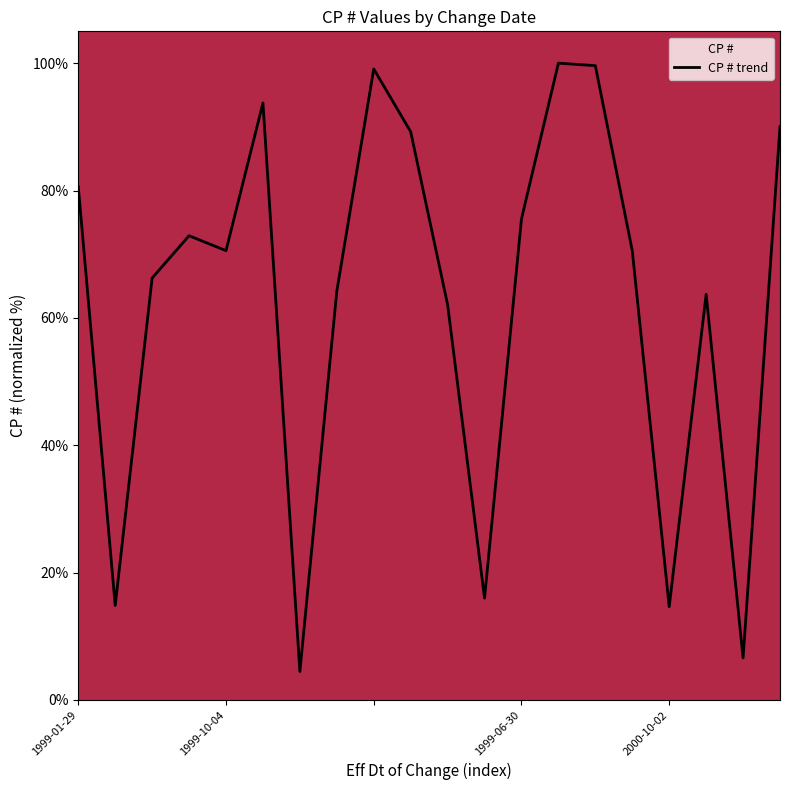

What is the greatest value displayed?

100.0